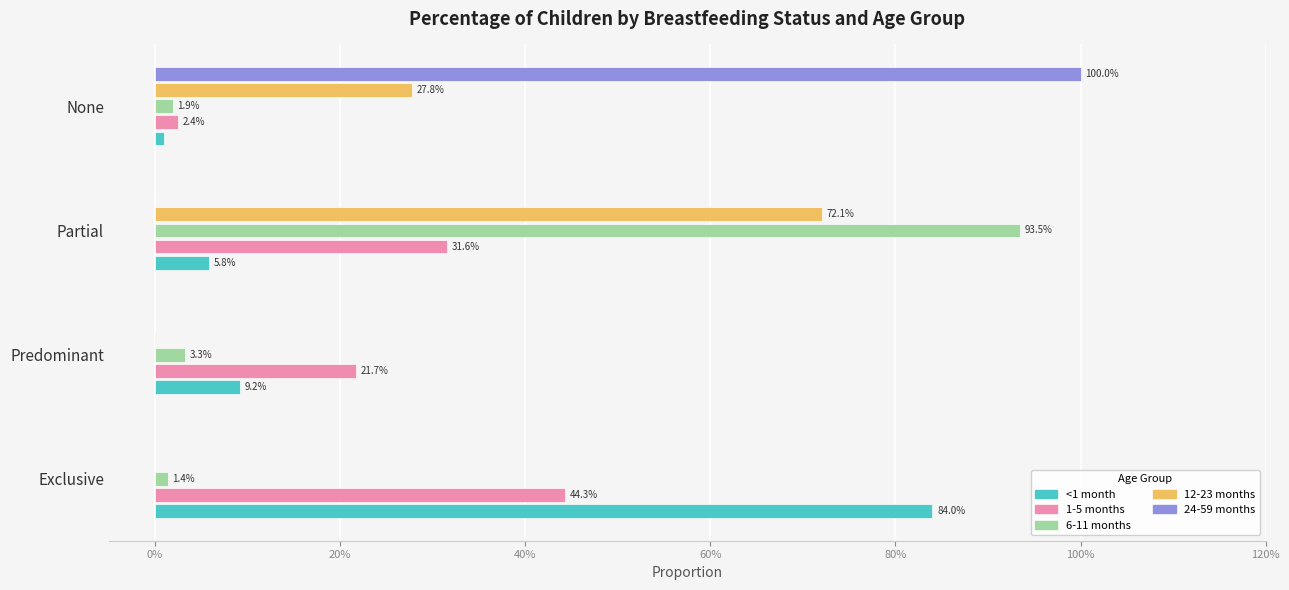

What are all the series names shown in the legend?

<1 month, 1-5 months, 6-11 months, 12-23 months, 24-59 months